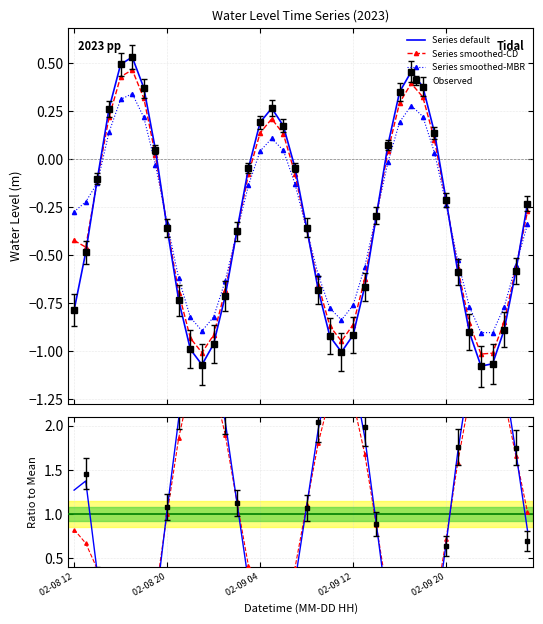

At which category does Series smoothed-MBR reach its first local peak?

5